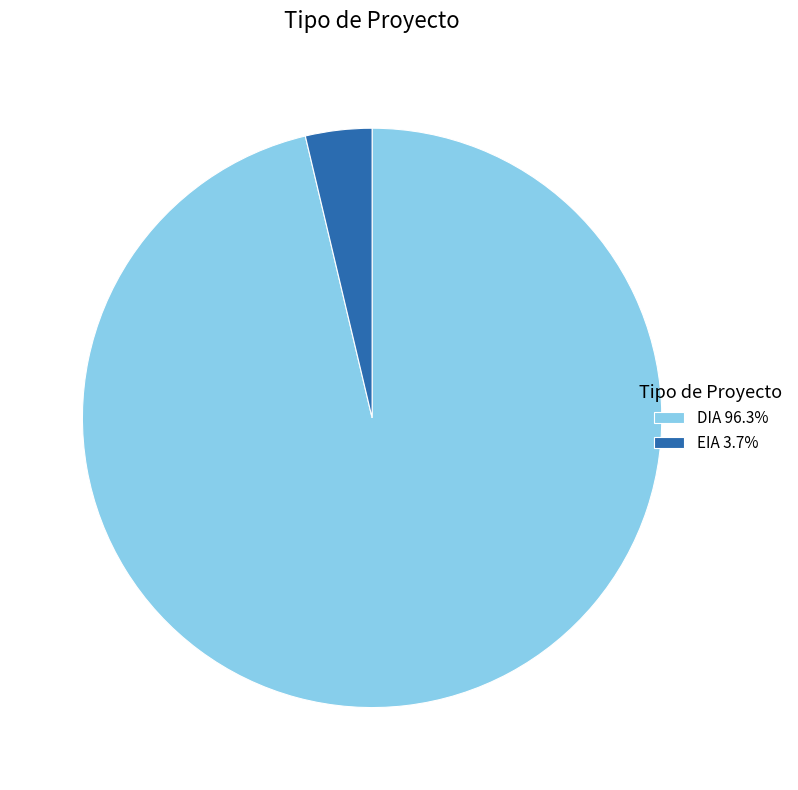

Is there a majority slice in this chart?

Yes